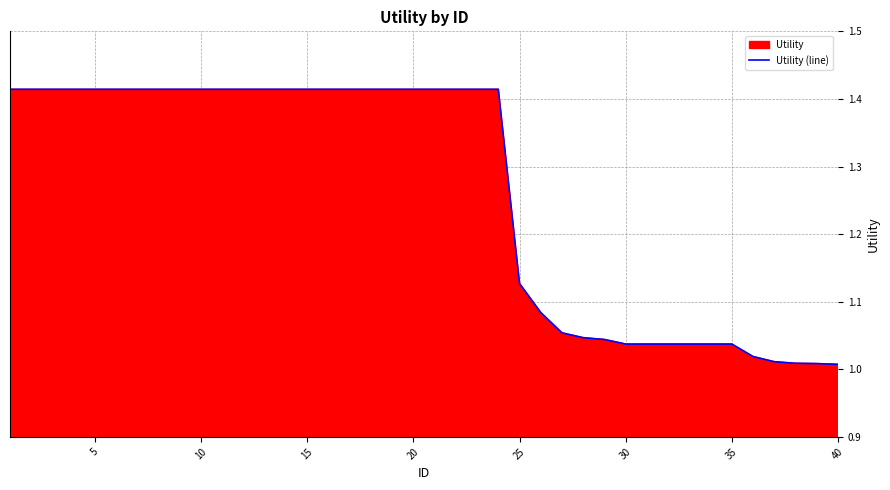

True or false: the data has more than 0 interior local peaks.

False